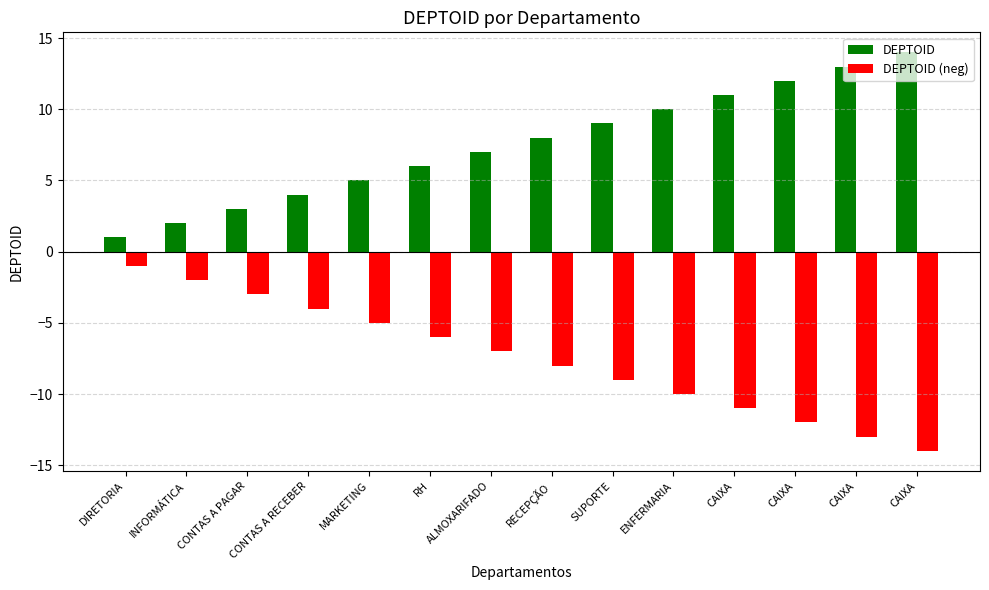

List the series in order of their overall mean, lowest first.

DEPTOID (neg), DEPTOID